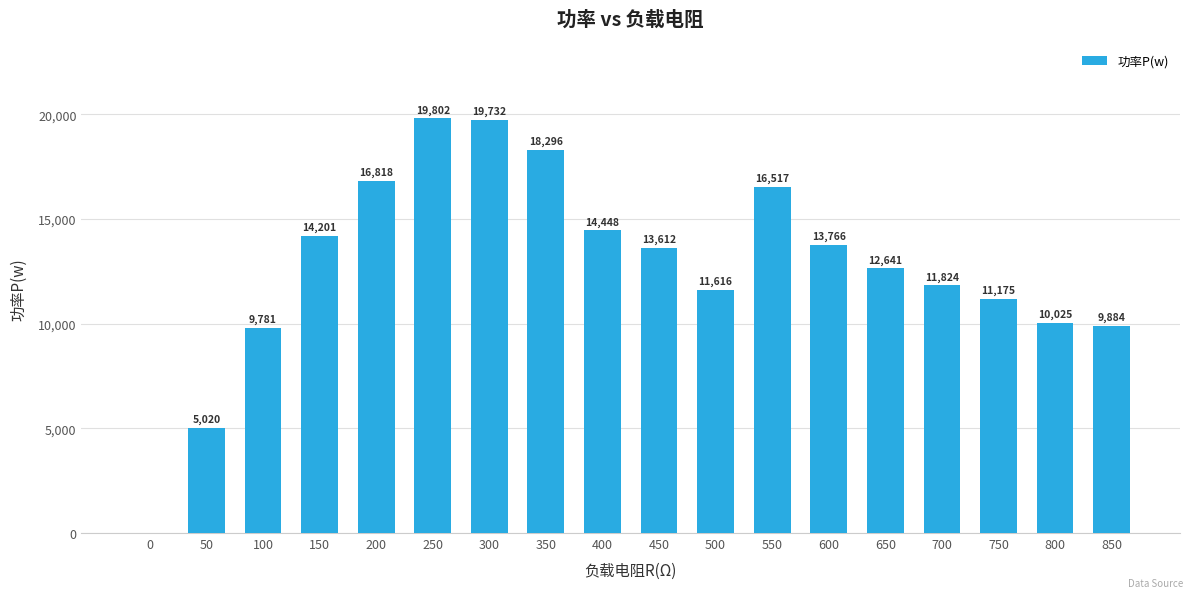

Which has a higher value, 800 or 650?

650